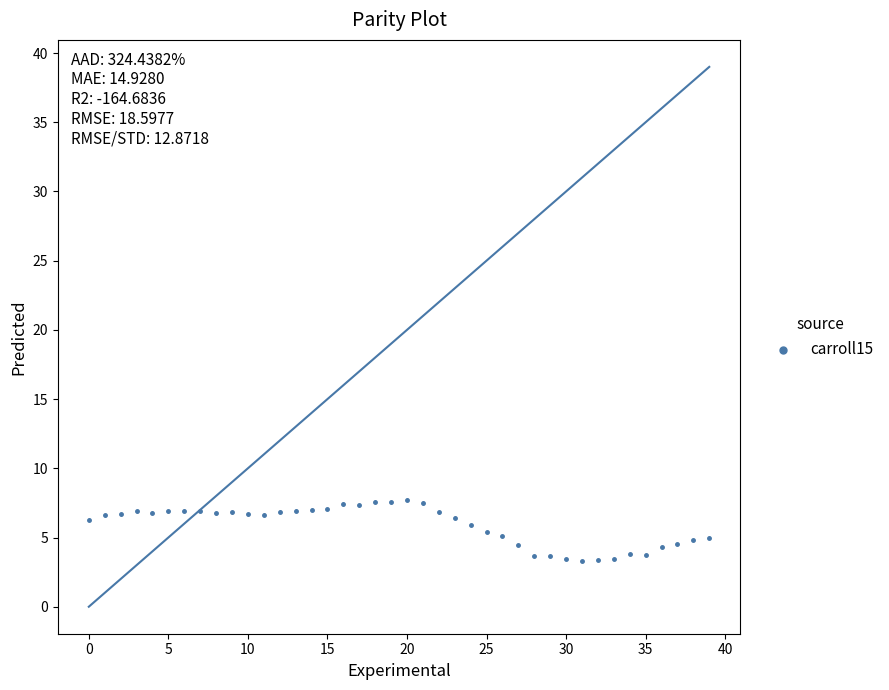

What is the range of Y values (max minus min)?

4.4